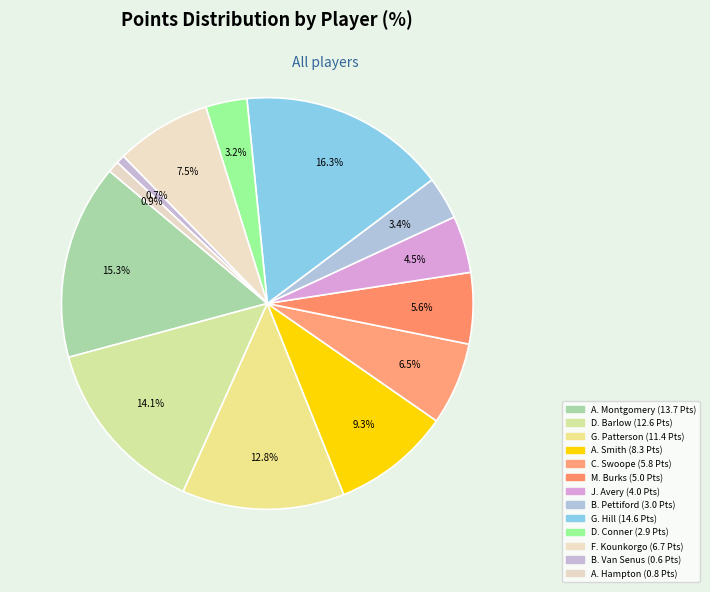

How many segments does this pie chart have?

13